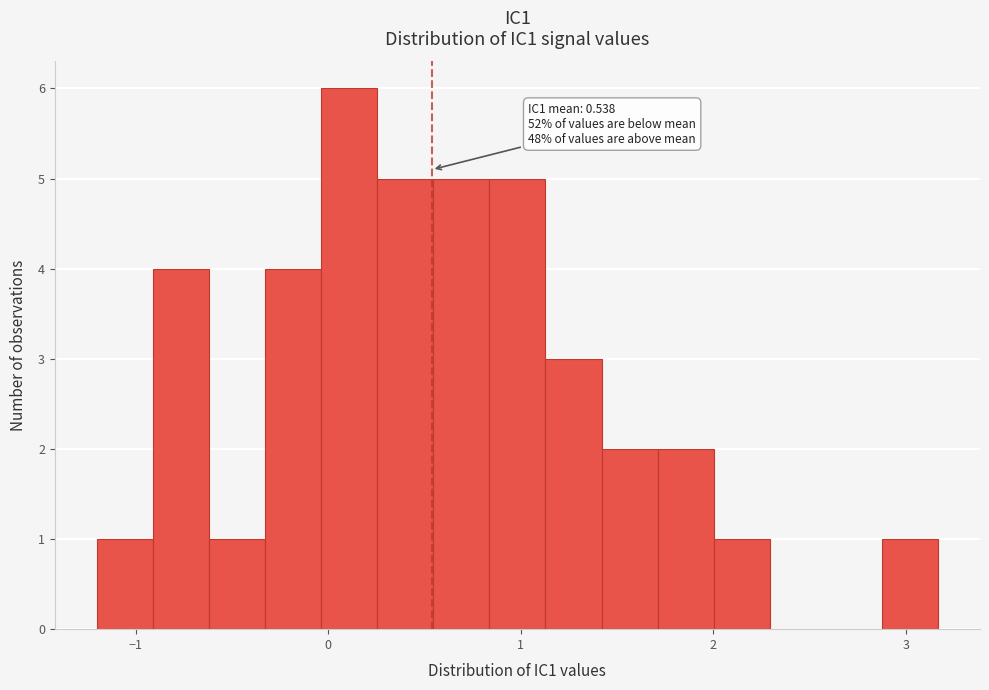

Read against the x-axis, roughly where is the centre of the tallest bar?

0.1